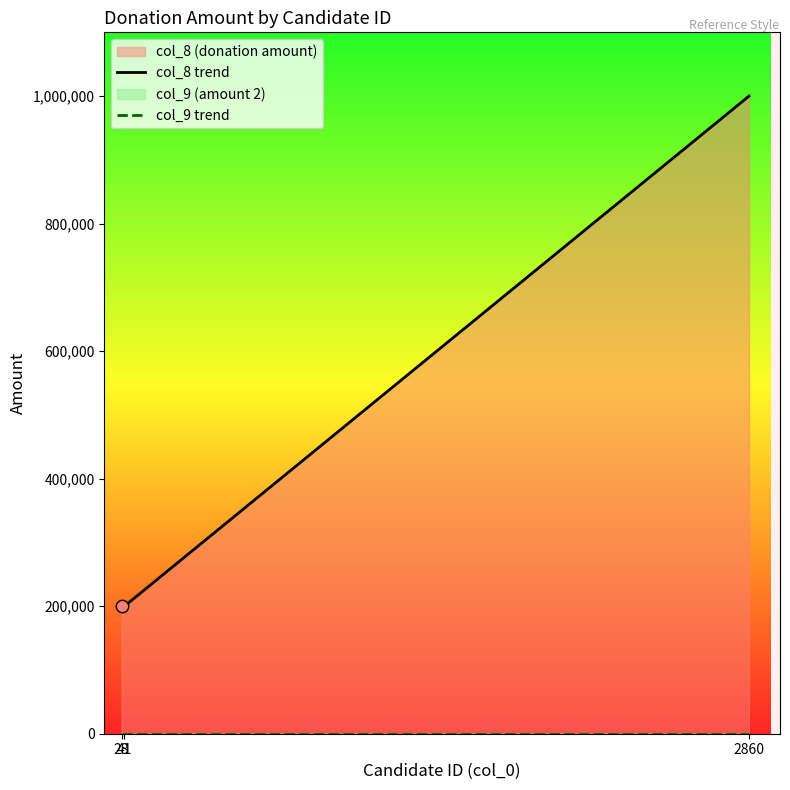

Which series reaches the maximum Y coordinate?

col_8 trend